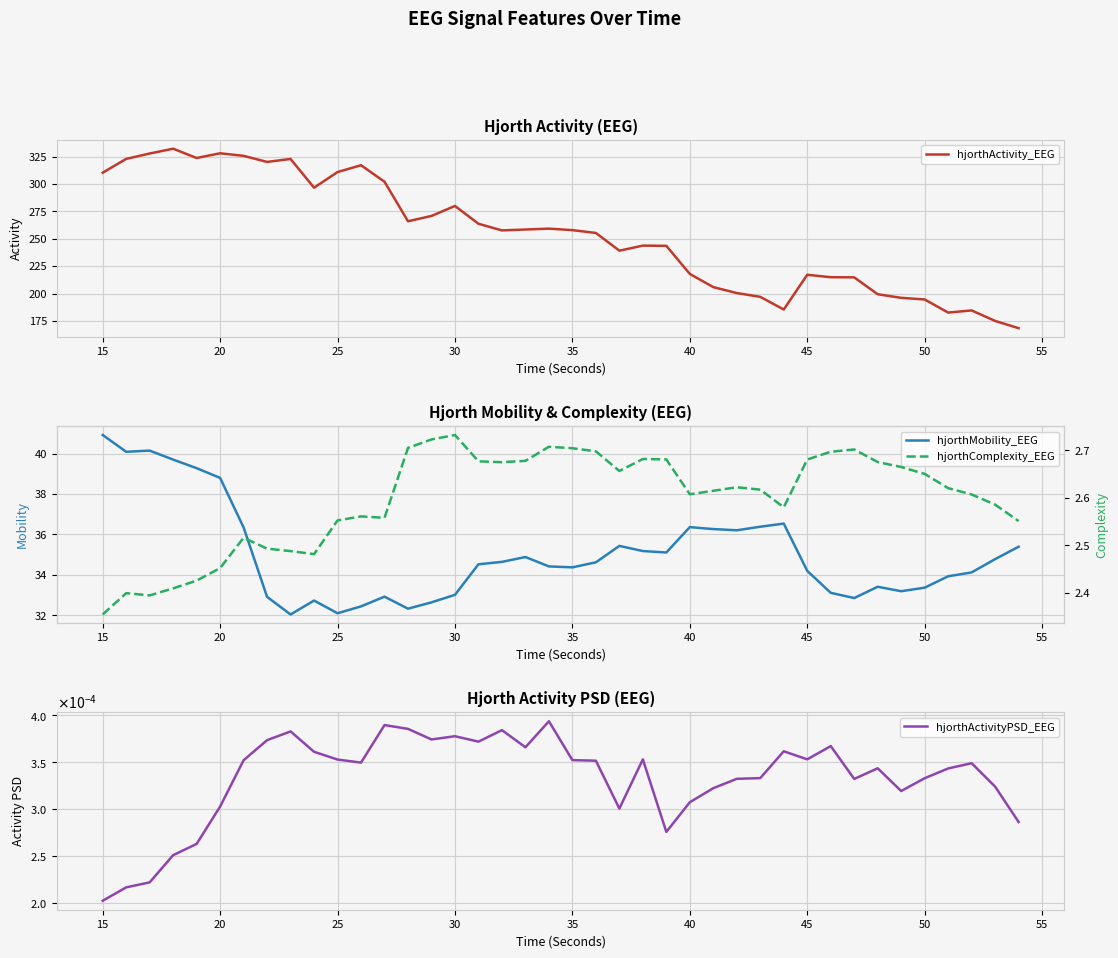

What is the difference between the hjorthMobility_EEG values at 35 and 15?

6.5